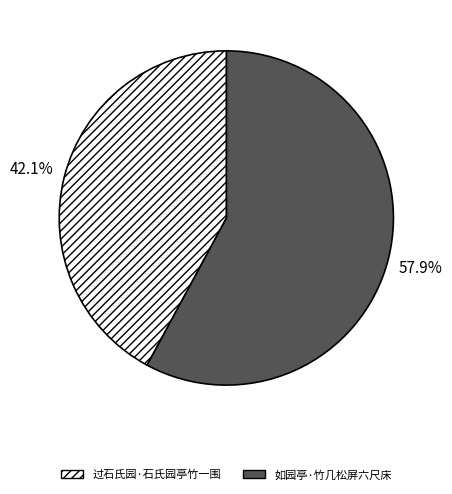

Is there a majority slice in this chart?

Yes